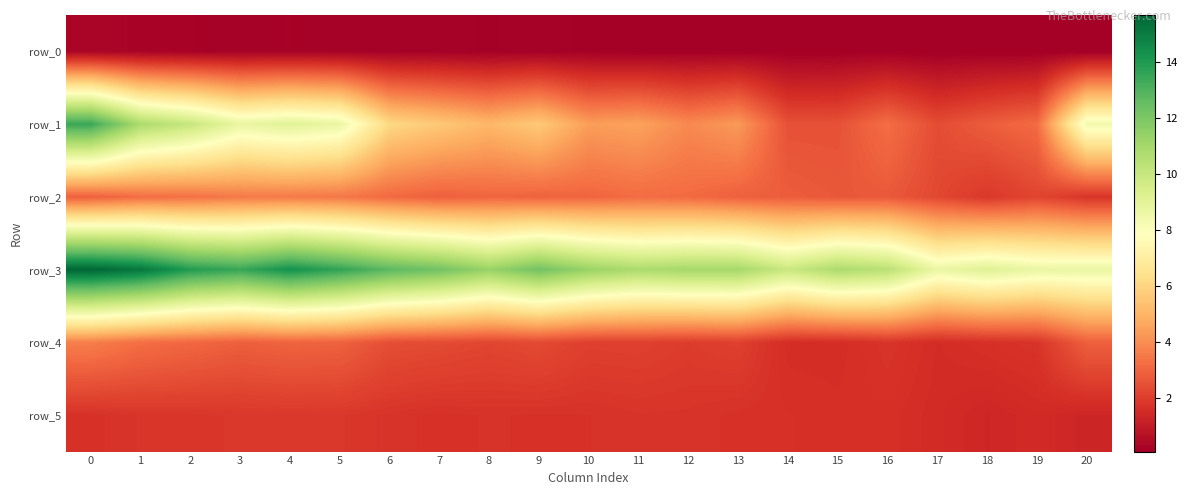

What is the difference between the maximum and minimum values in the row_5 series?

0.5